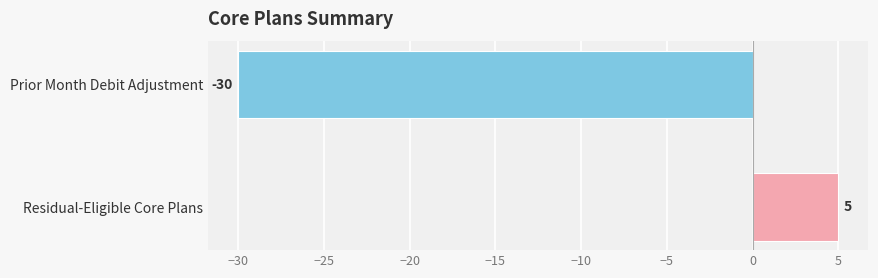

True or false: the data shows -18 at Prior Month Debit Adjustment.

False